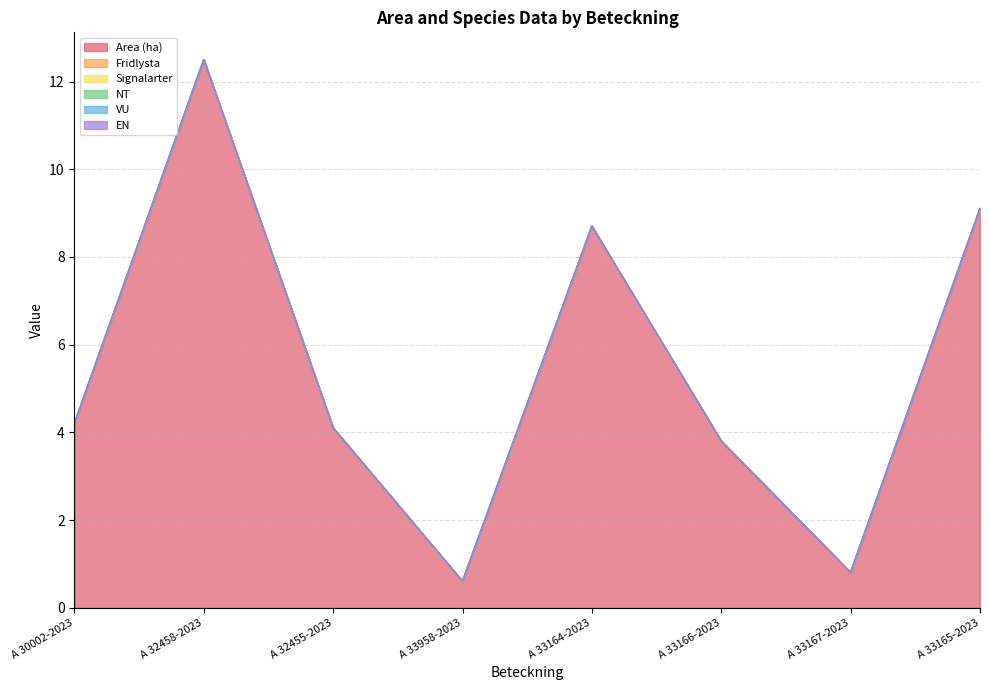

What is the approximate value of Area (ha) at A 32458-2023?

12.5